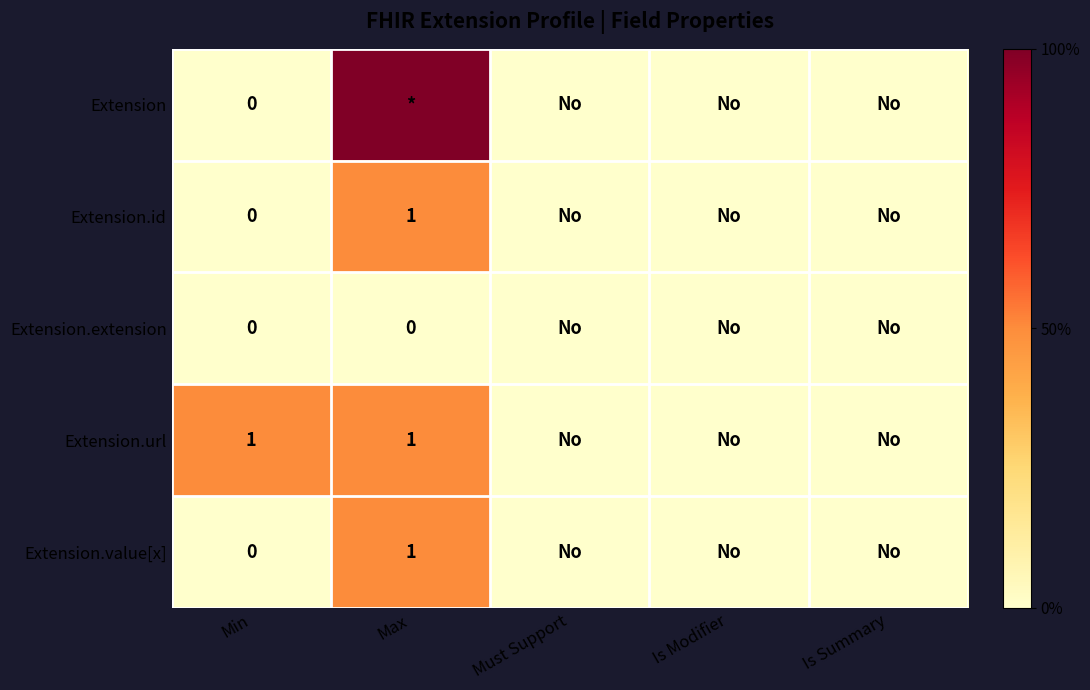

True or false: Extension.url has a value of 1 at Max.

True